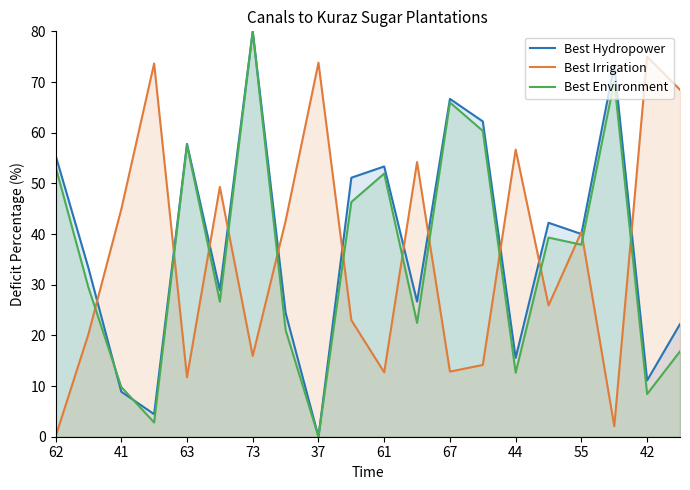

How many interior local peaks does the Best Hydropower series have?

6